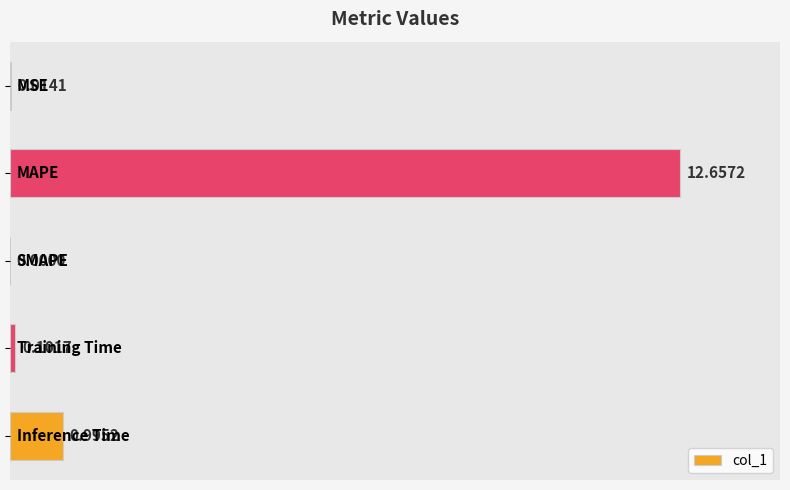

Are the bars horizontal?

Yes